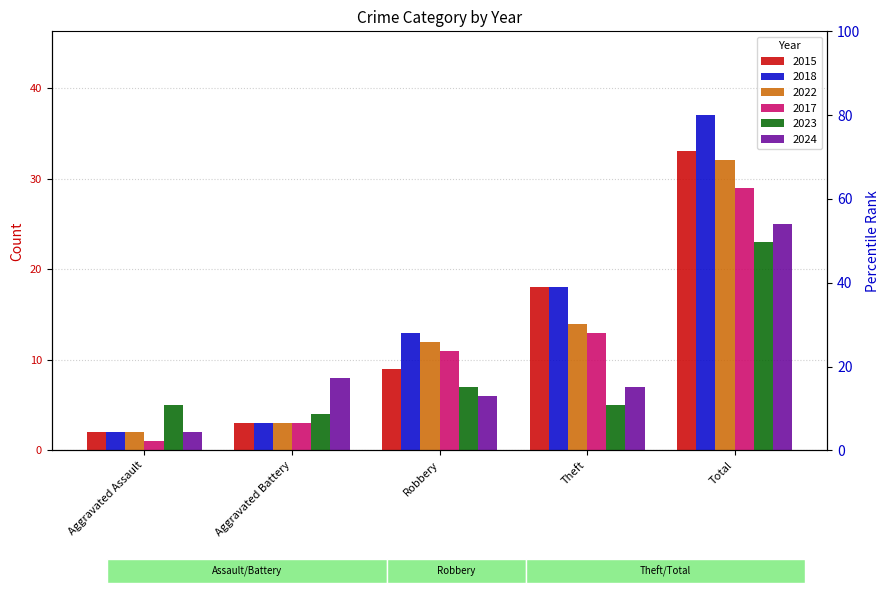

How many values in the 2022 series are below 12?

2